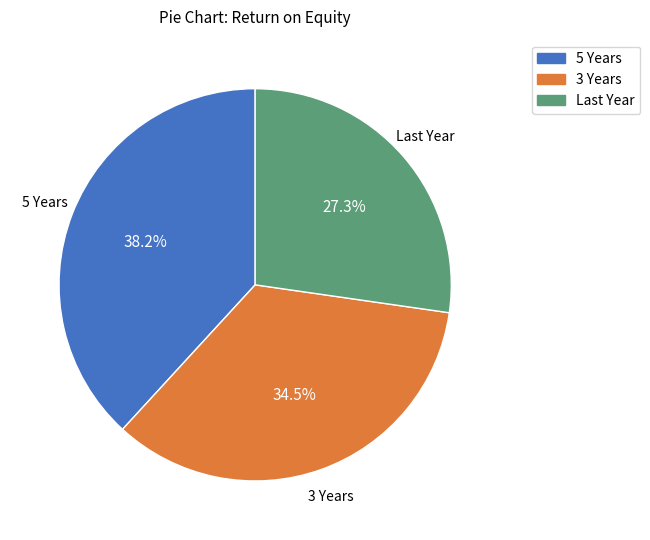

What percentage is the 5 Years slice, to the nearest percent?

38%